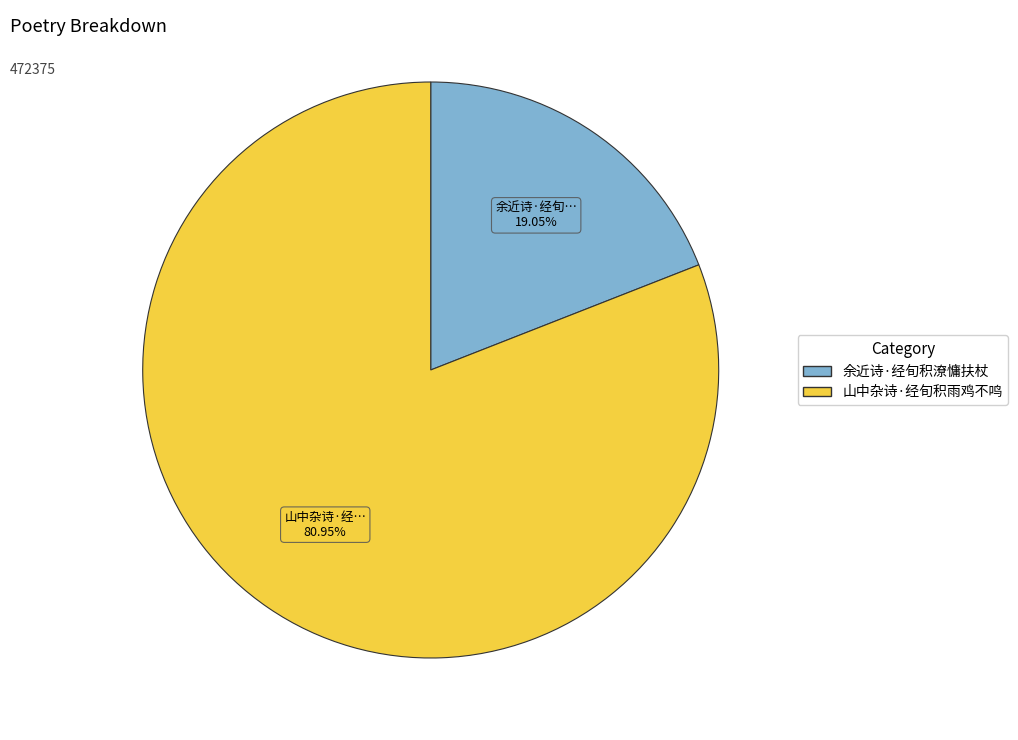

Is it true that 余近诗·经旬积潦慵扶杖 is 19% of the pie?

True